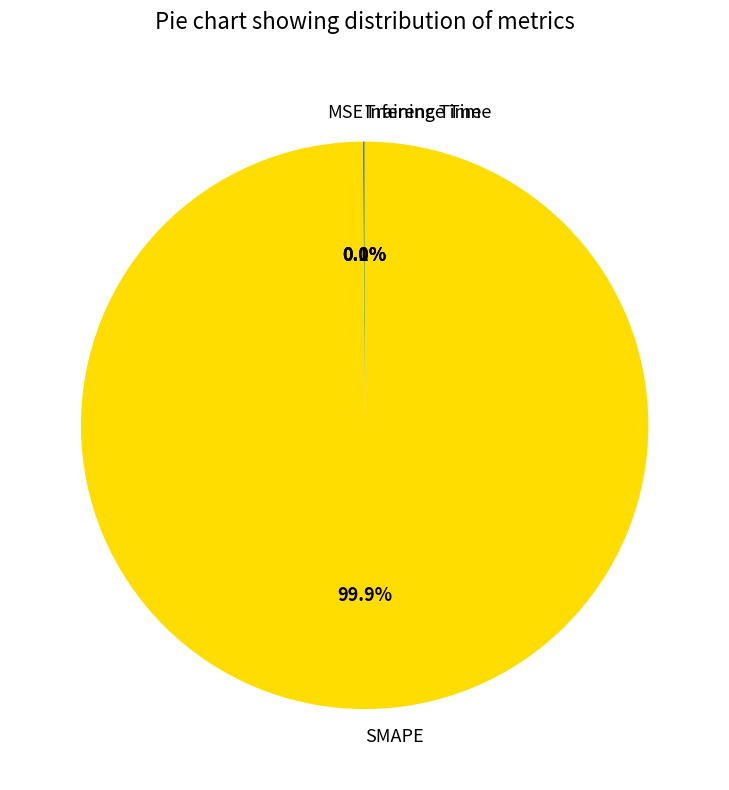

Which category has the biggest portion of the pie?

SMAPE